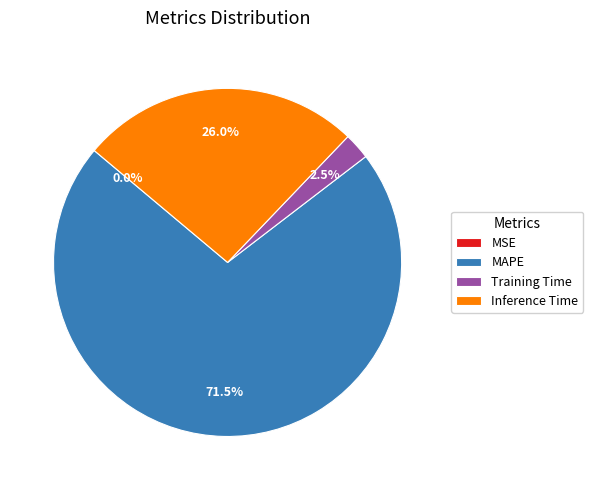

Combined, what portion of the pie is Inference Time and Training Time?

28.5%